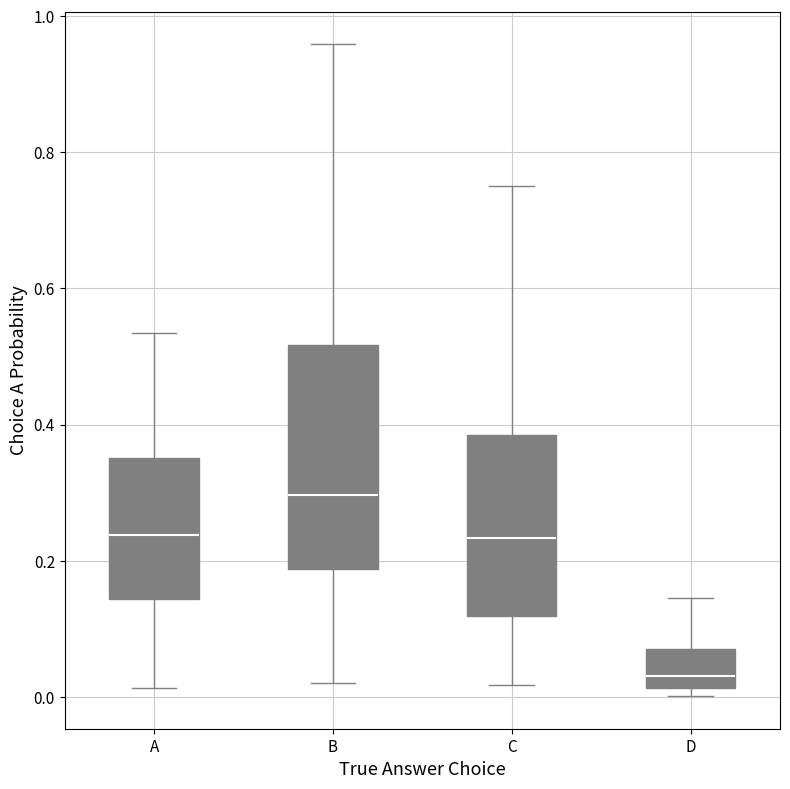

Which box is the tallest, from its lower edge to its upper edge?

B